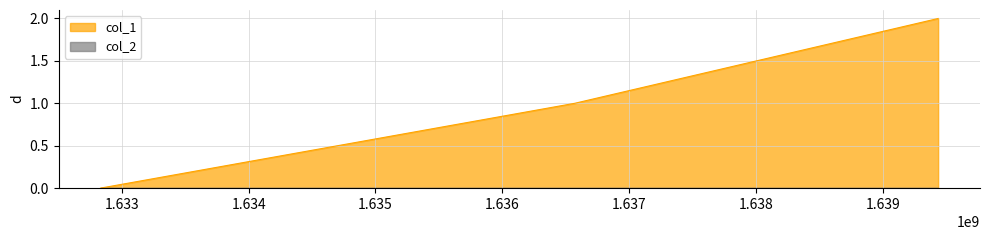

How many series are shown in this chart?

2